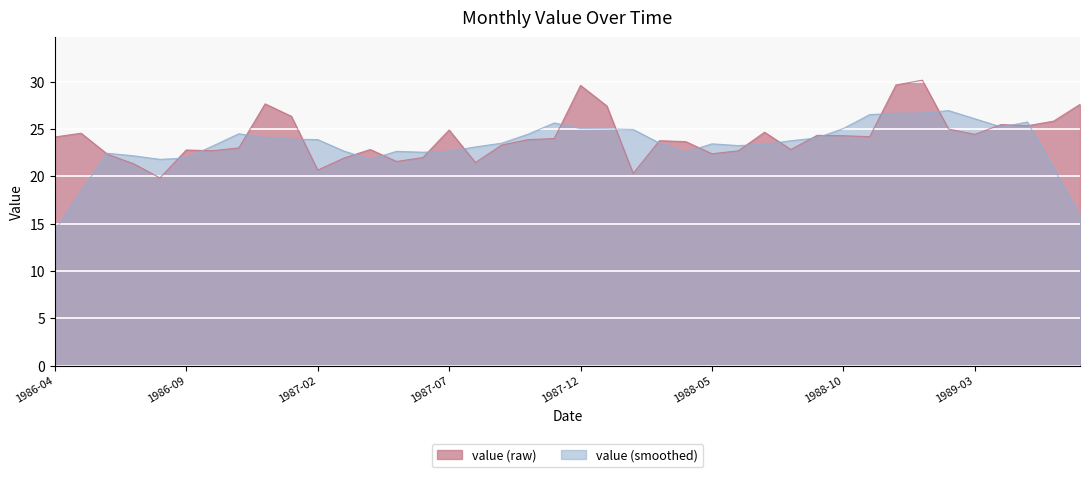

True or false: the data shows 12.2 at 1988-07.

False